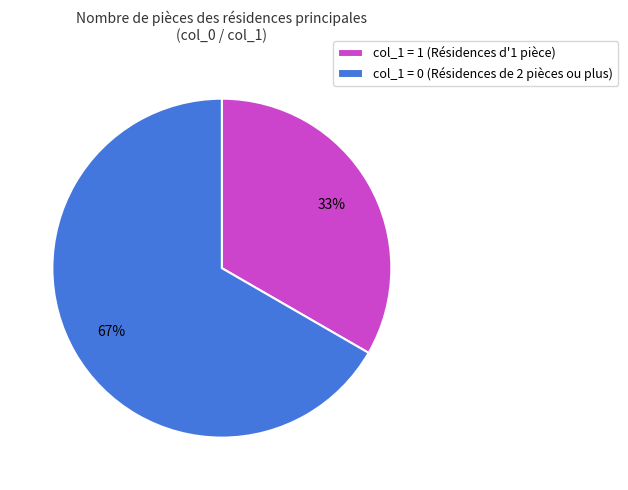

To the nearest percent, what is the average slice percentage?

50%